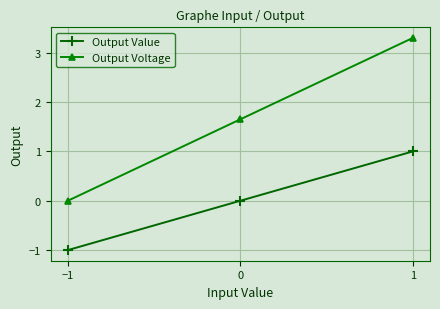

What is the difference between the maximum and minimum values in the Output Voltage series?

3.3